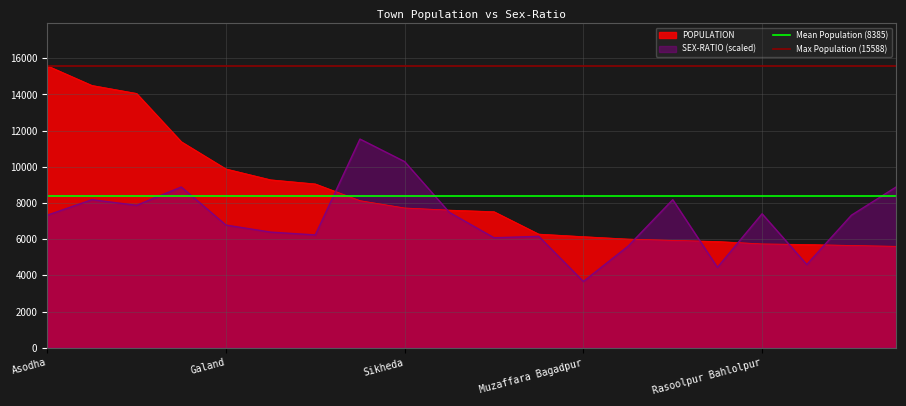

Read the SEX-RATIO (scaled) value at Sikheda.

10288.1